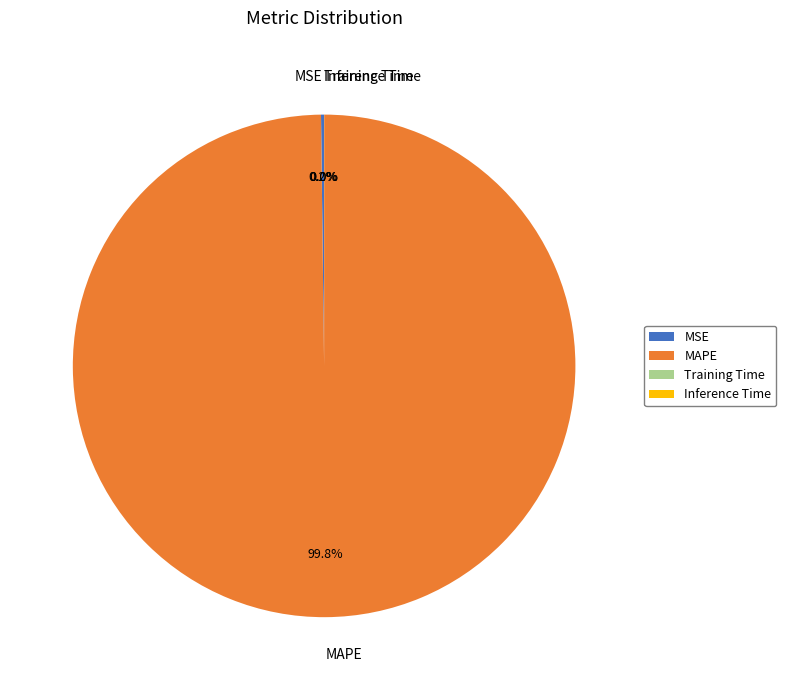

Which slice is the largest?

MAPE